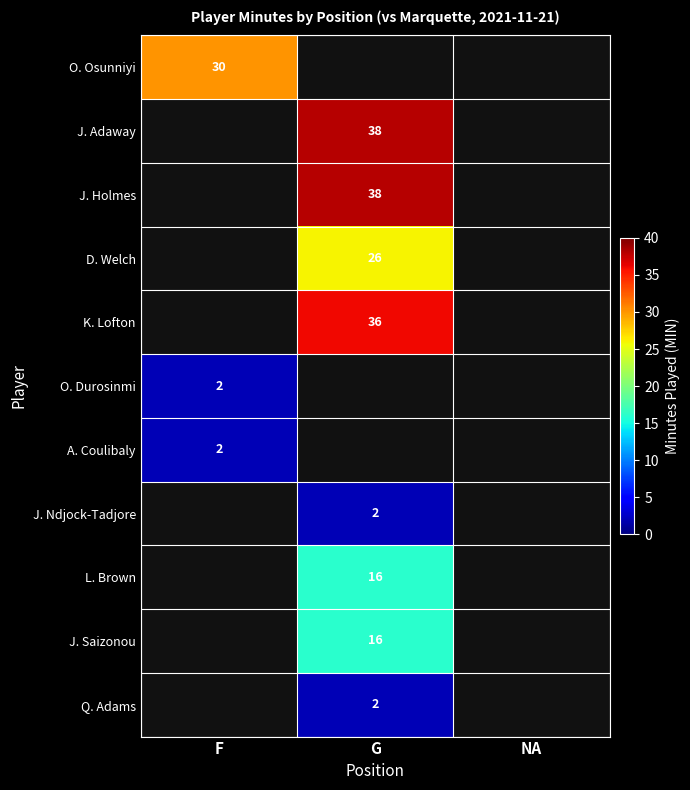

Count the number of data series in this chart.

11